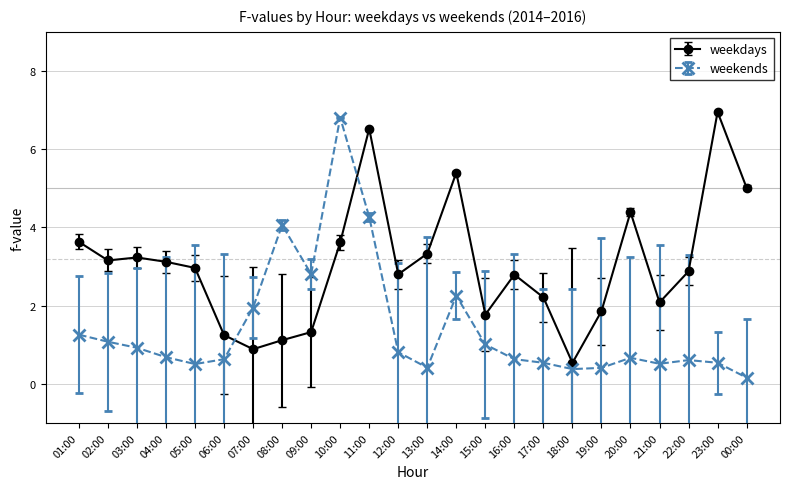

At which category is the sum across all series the highest?

11:00